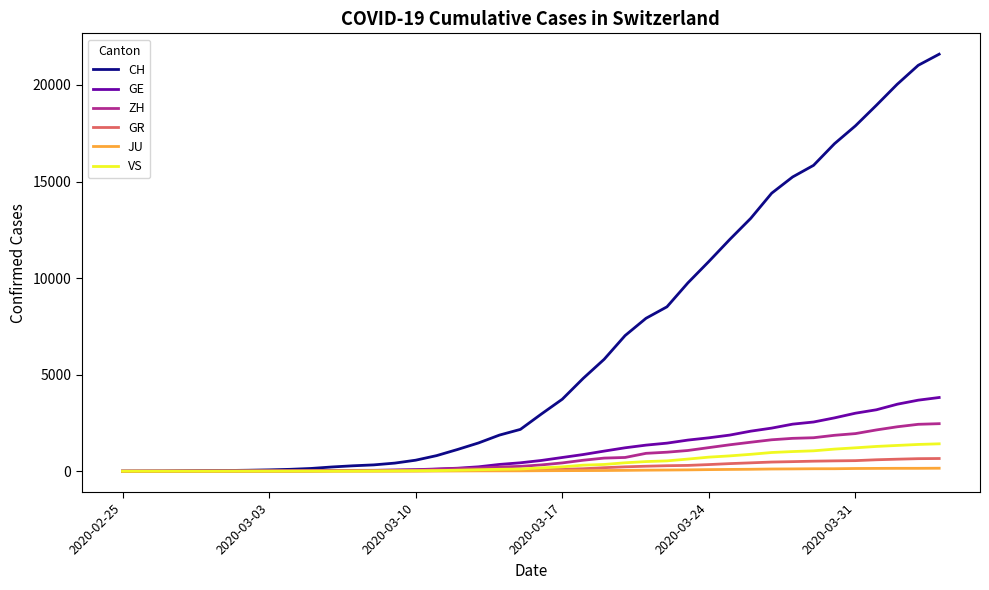

What is the greatest value displayed?

21593